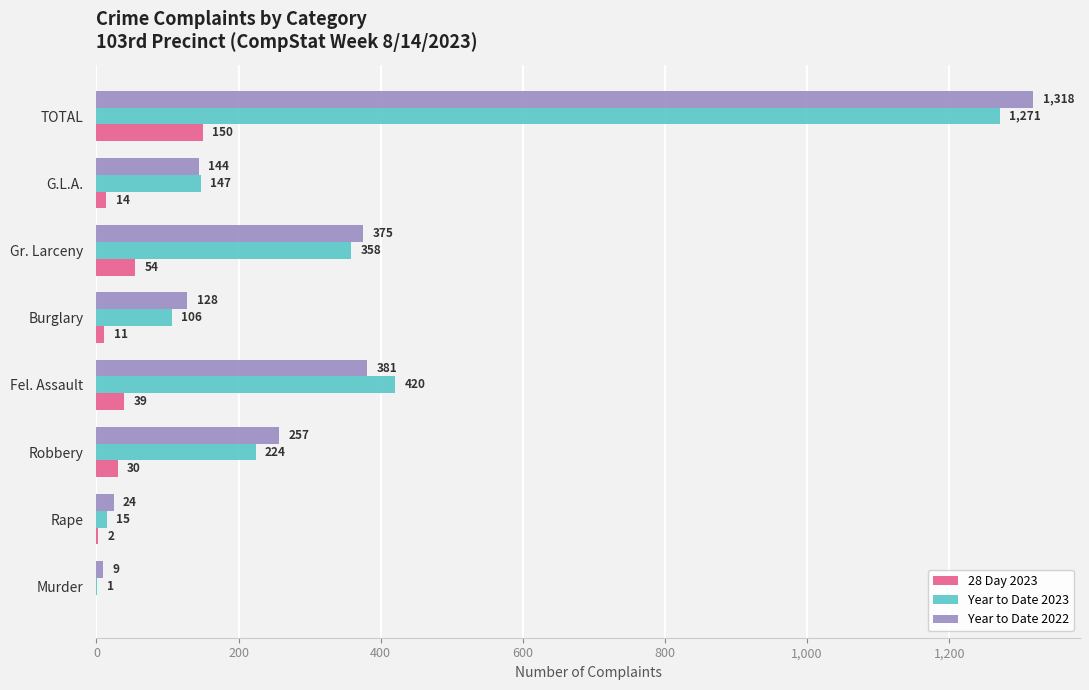

What is the sum of all 28 Day 2023 values?

300